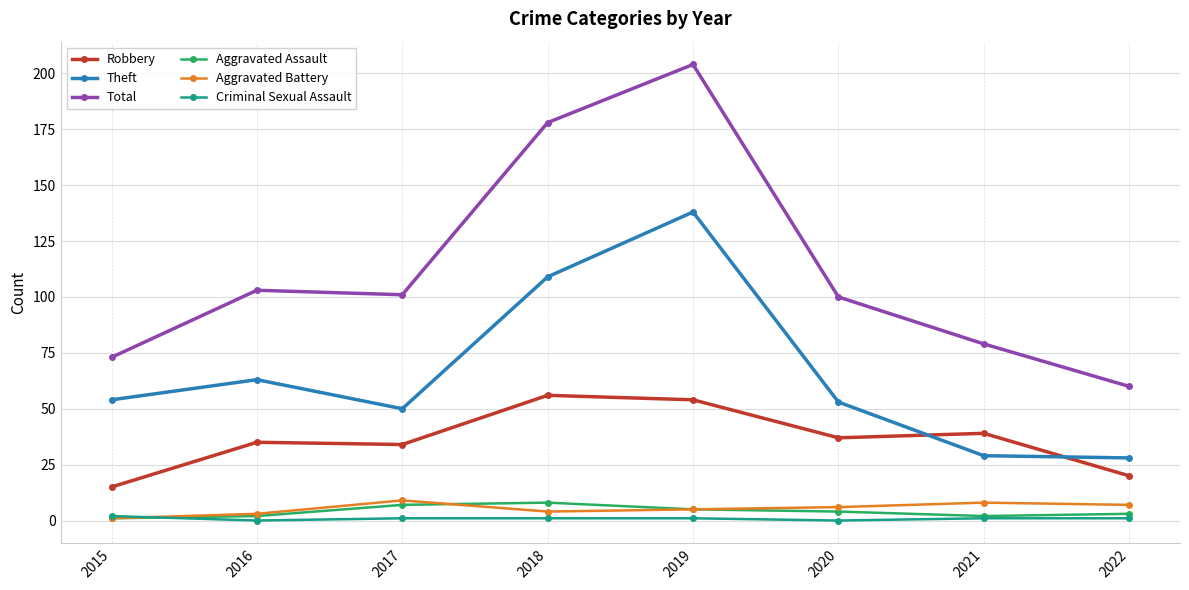

At how many categories does at least one series exceed 31?

8